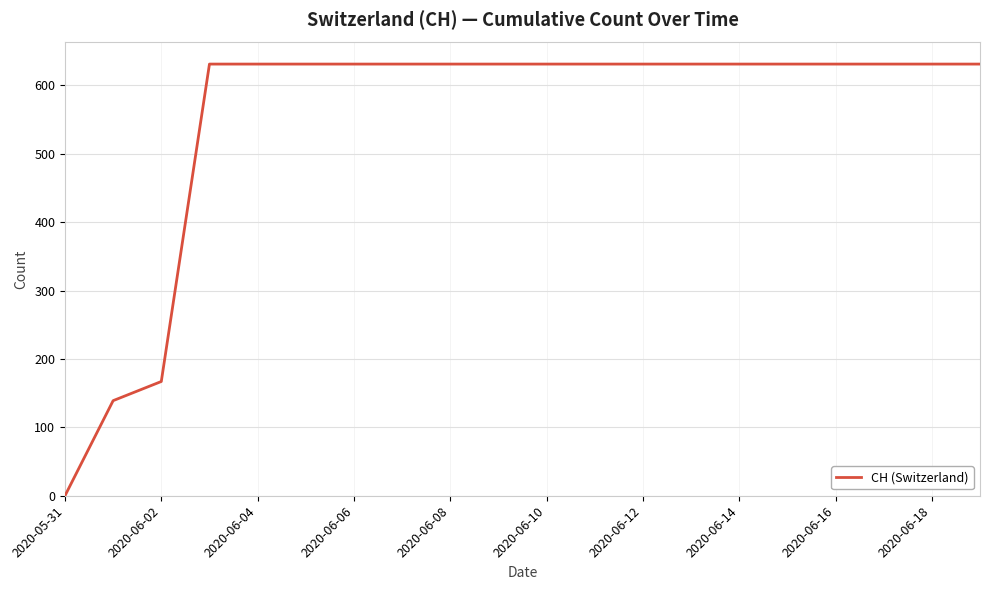

What is the difference between the maximum and minimum values?

631